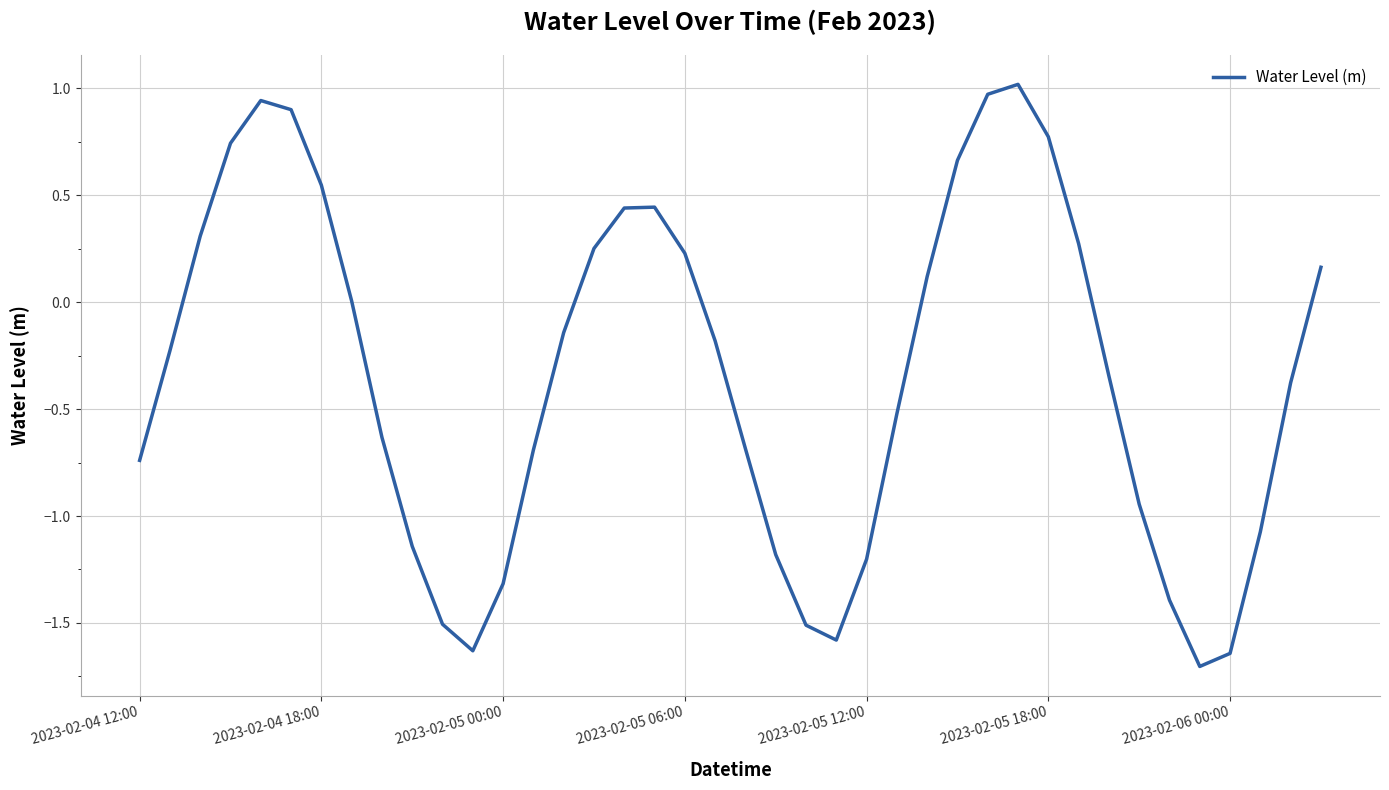

What is the sum of all values?

-13.6